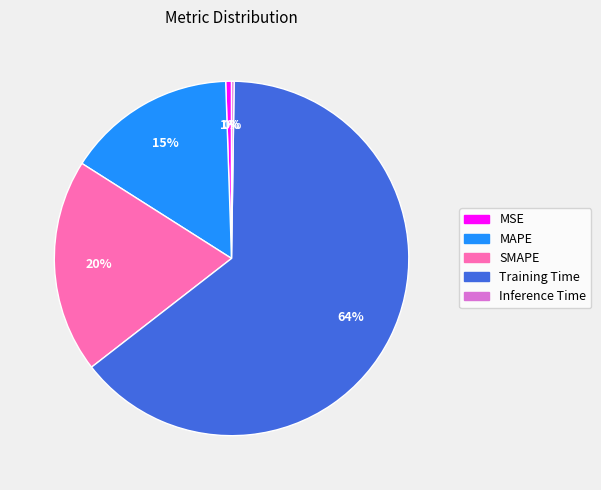

To the nearest percent, what is the average slice percentage?

20%